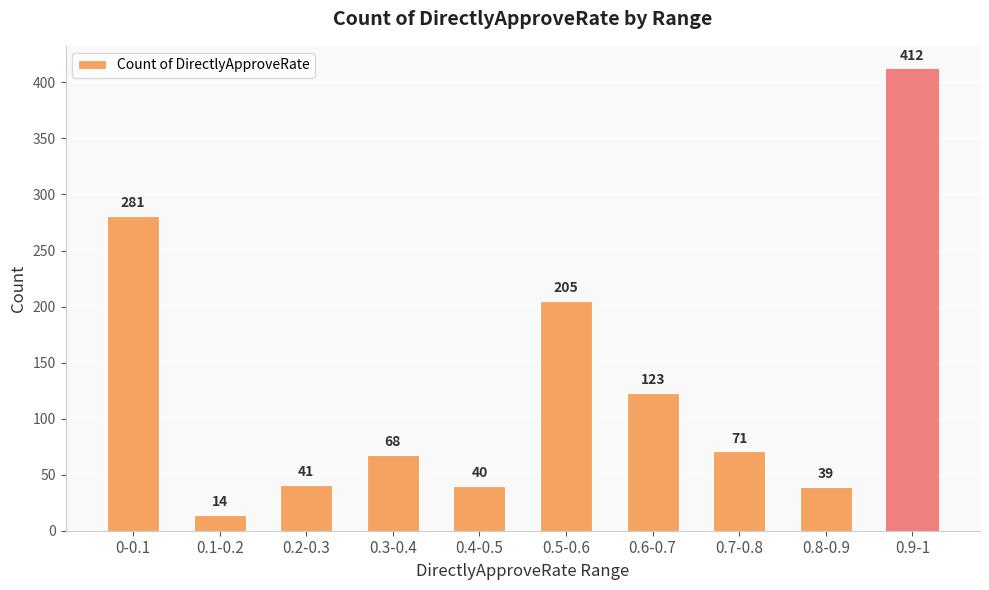

Approximately how many times larger is the value at 0.4-0.5 compared to 0.3-0.4?

0.6